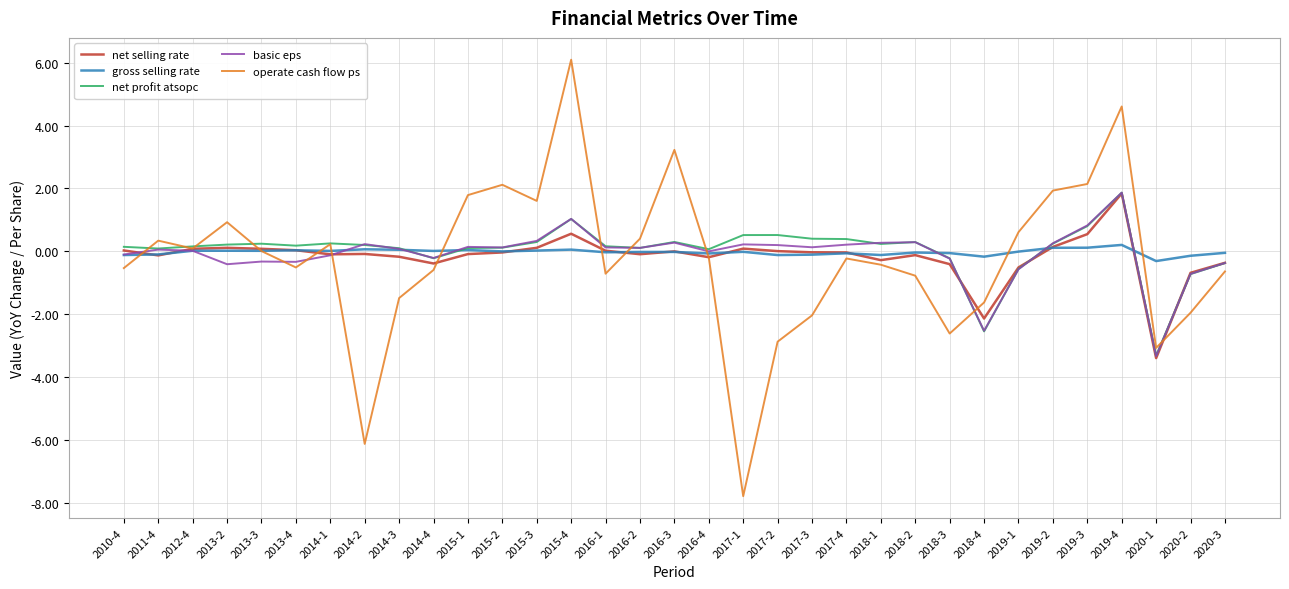

What is the smallest value displayed?

-7.8